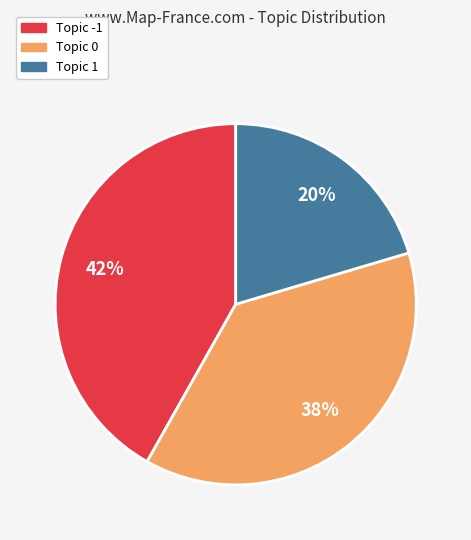

To the nearest percent, what is the combined percentage of Topic -1 and Topic 1?

62%